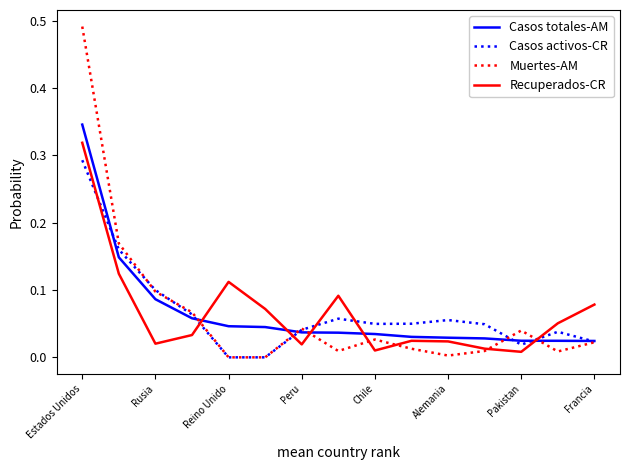

Which series has the largest range (max minus min)?

Muertes-AM